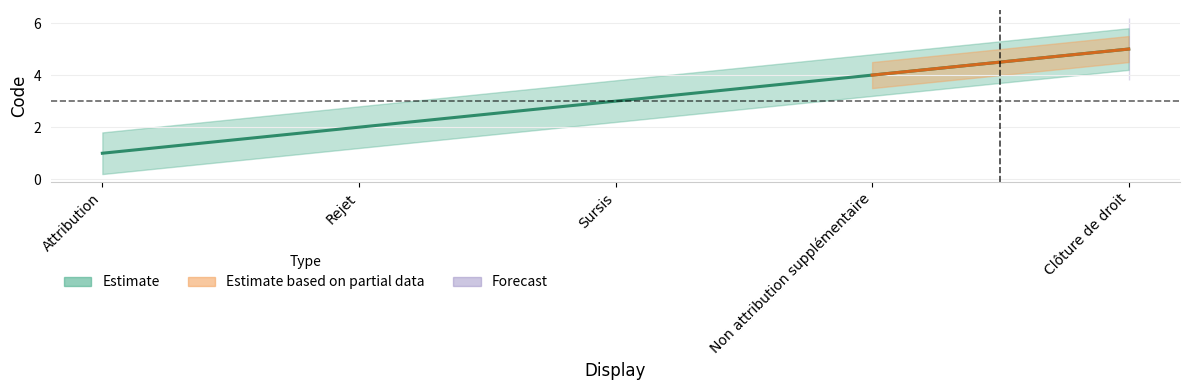

Where is the data nearest to the value 3?

Sursis